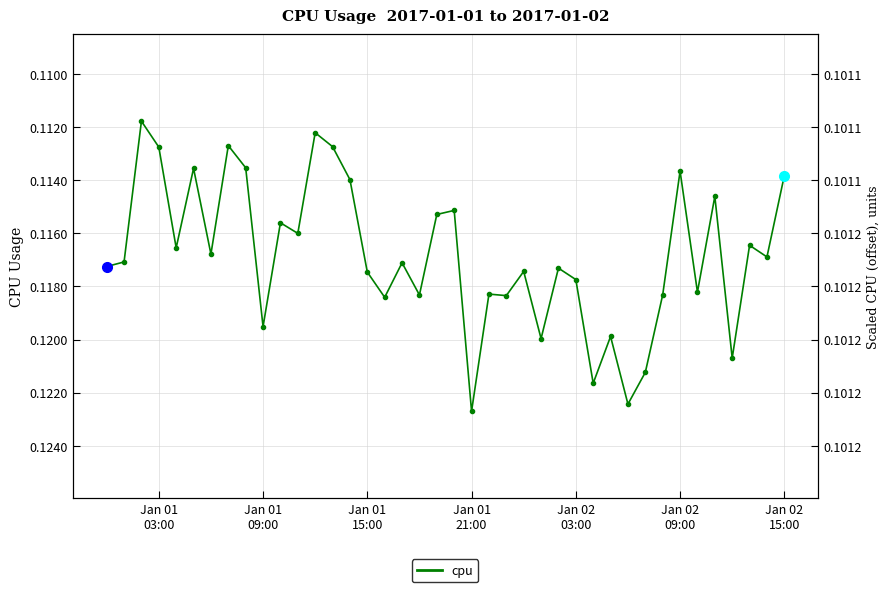

Which category has the highest value across all series?

Jan 01 21:00